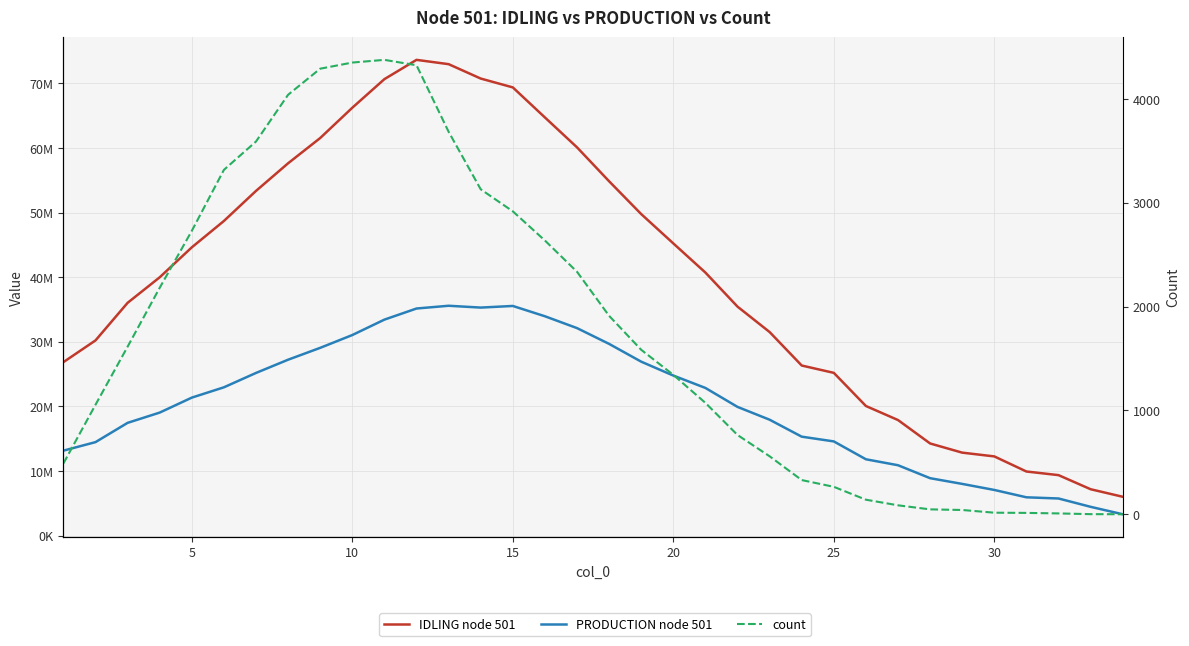

True or false: IDLING node 501 and PRODUCTION node 501 cross at least once.

False